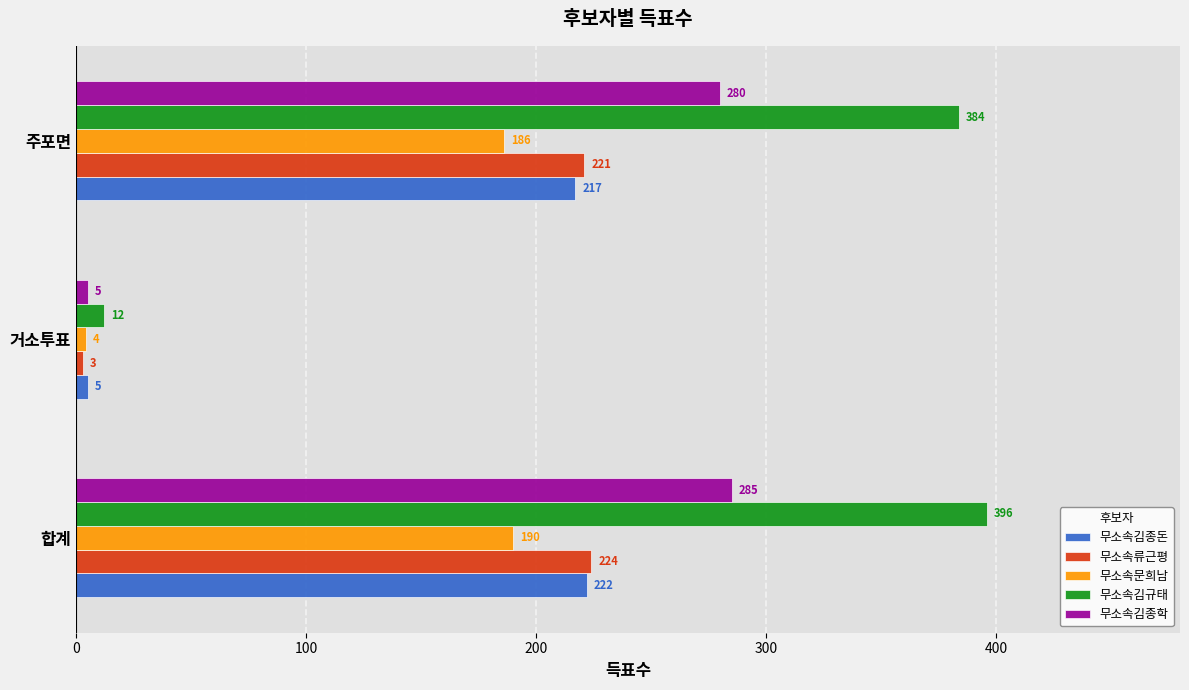

Is it true that 무소속김종학 equals 285 at 합계?

True